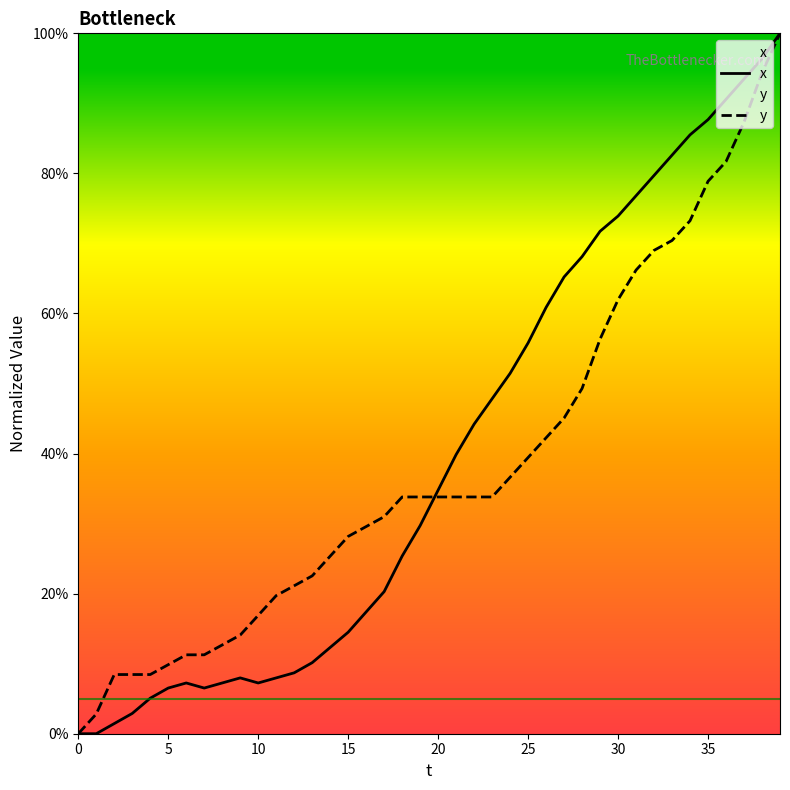

Which series changed the most between 31 and 34?

x